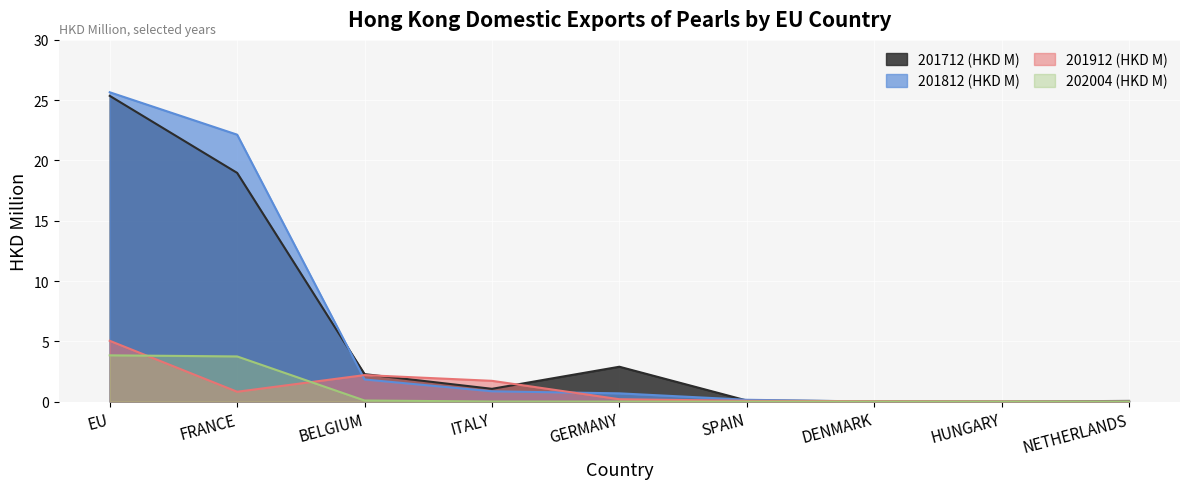

True or false: 202004 (HKD M) and 201712 (HKD M) cross at least once.

False